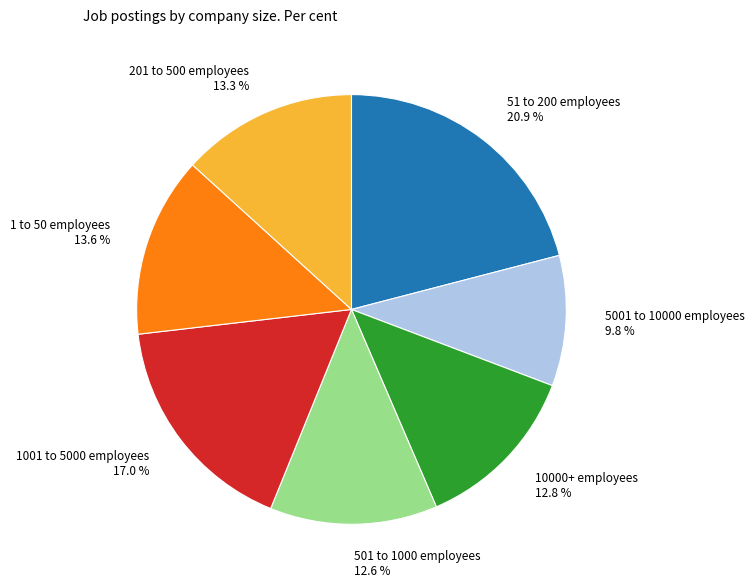

Is there any slice that represents more than half of the pie?

No